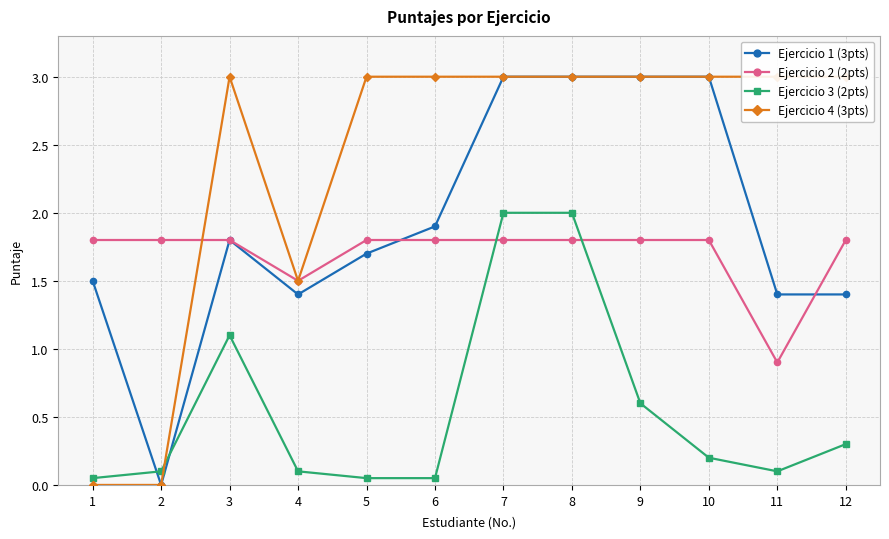

Does the chart have visible grid lines?

Yes